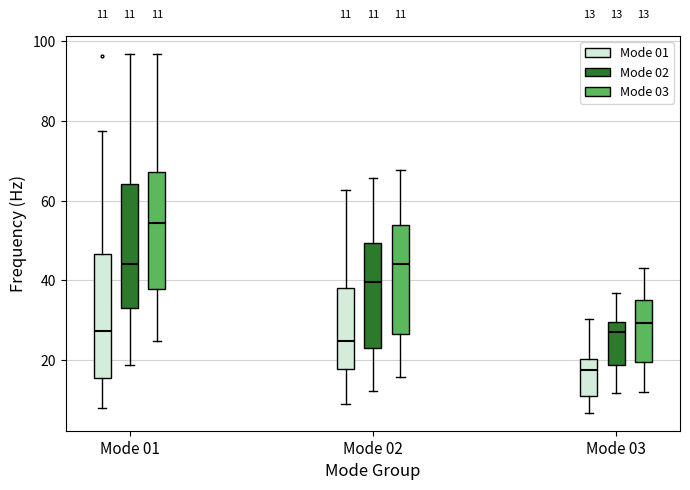

Which box has the highest median line?

Mode 01 (Mode 03)